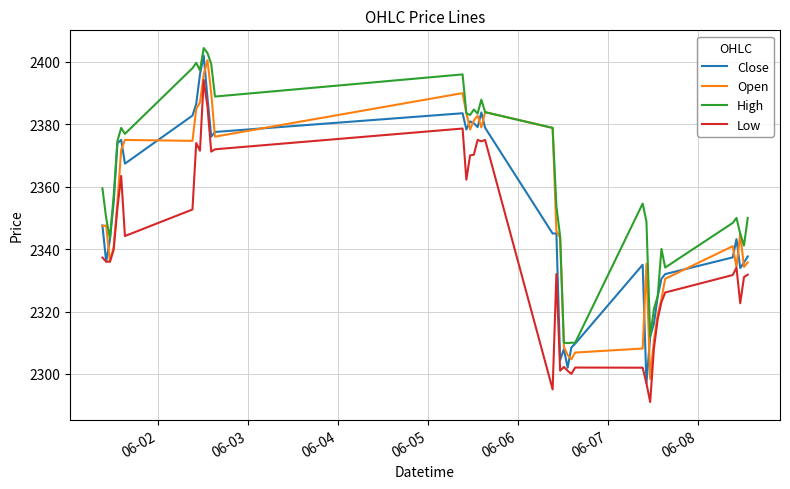

What is the minimum value shown in the chart?

2291.0